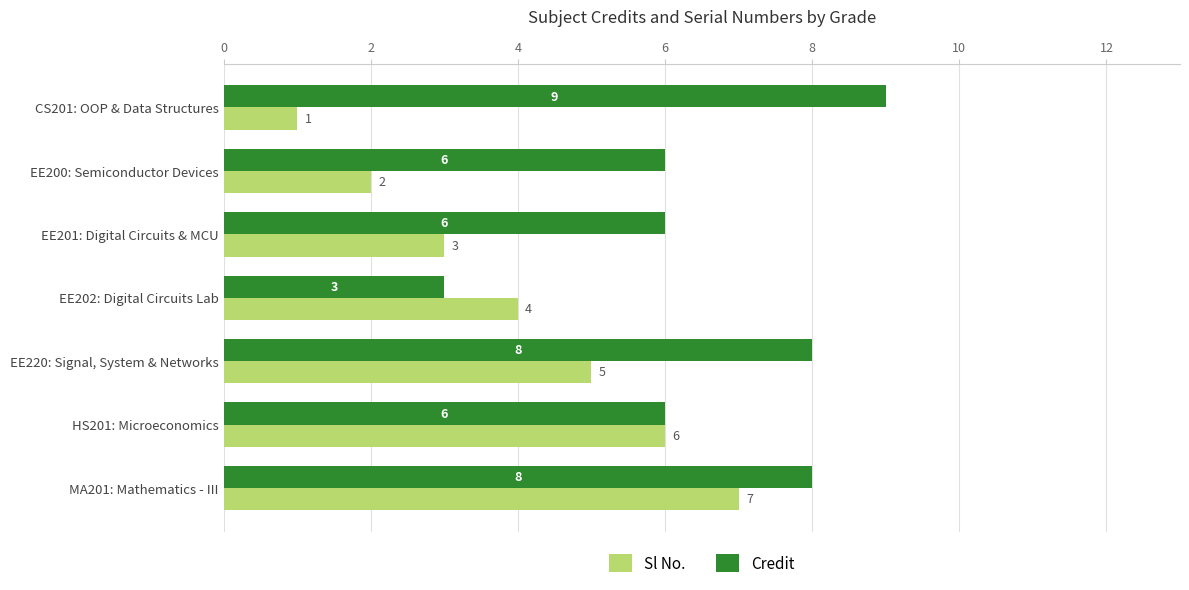

What is the difference between the highest and lowest values at EE201: Digital Circuits & MCU?

3